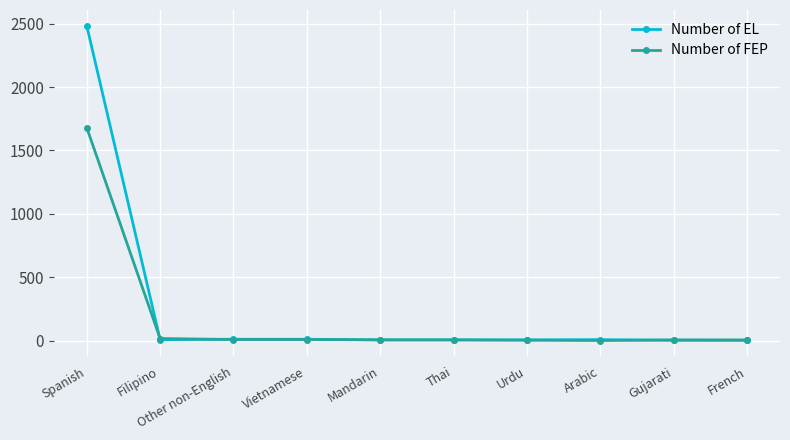

List the series in order of their peak value, lowest first.

Number of FEP, Number of EL